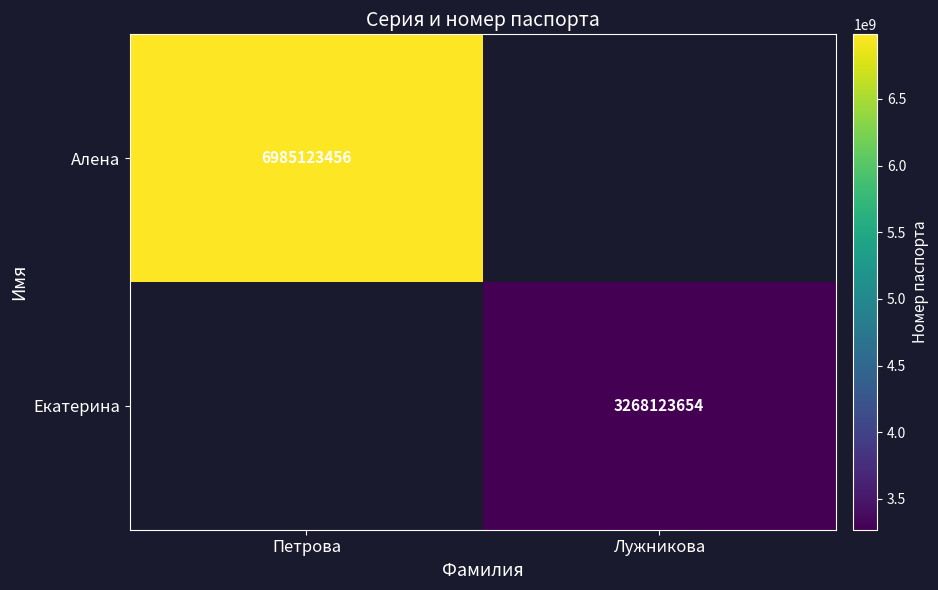

How many distinct data groups are displayed?

2